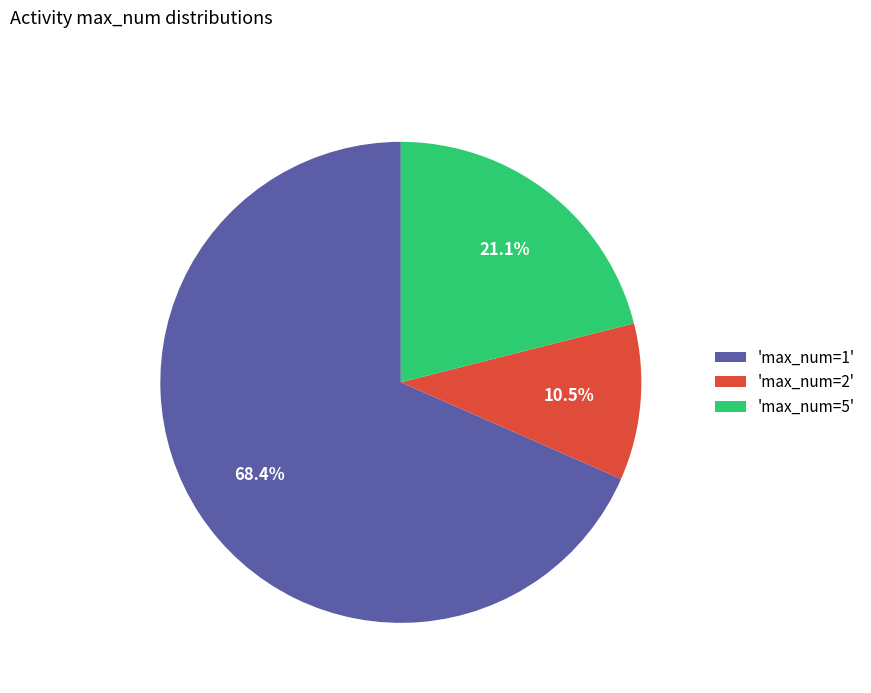

Count the number of slices in the pie.

3